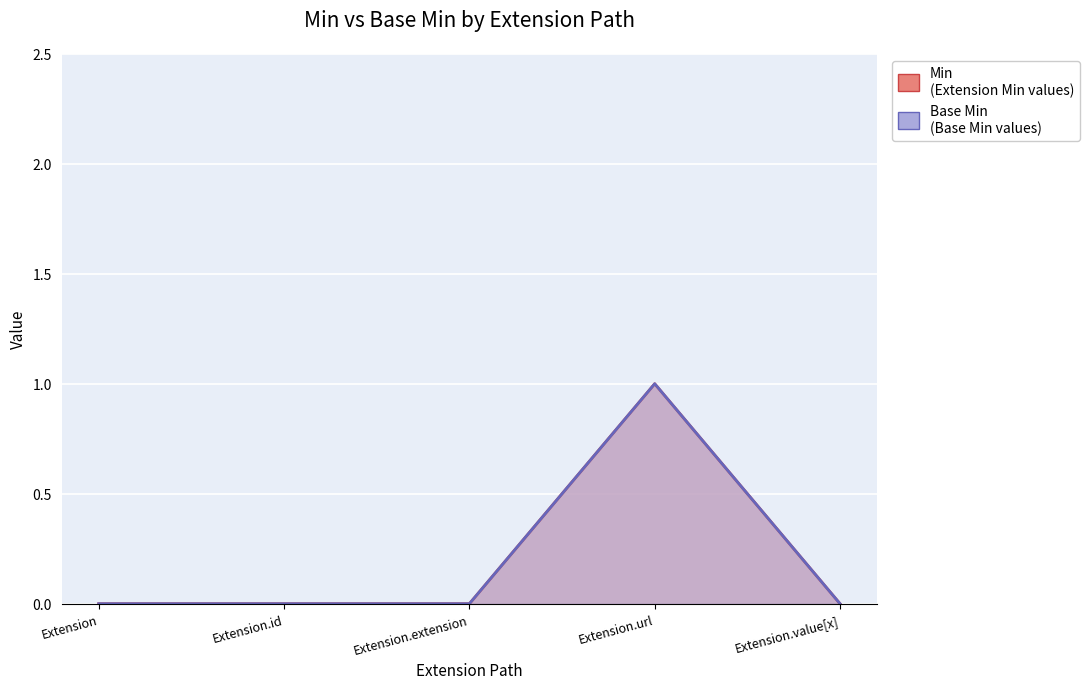

What is the label of the 2nd point from the right?

Extension.url